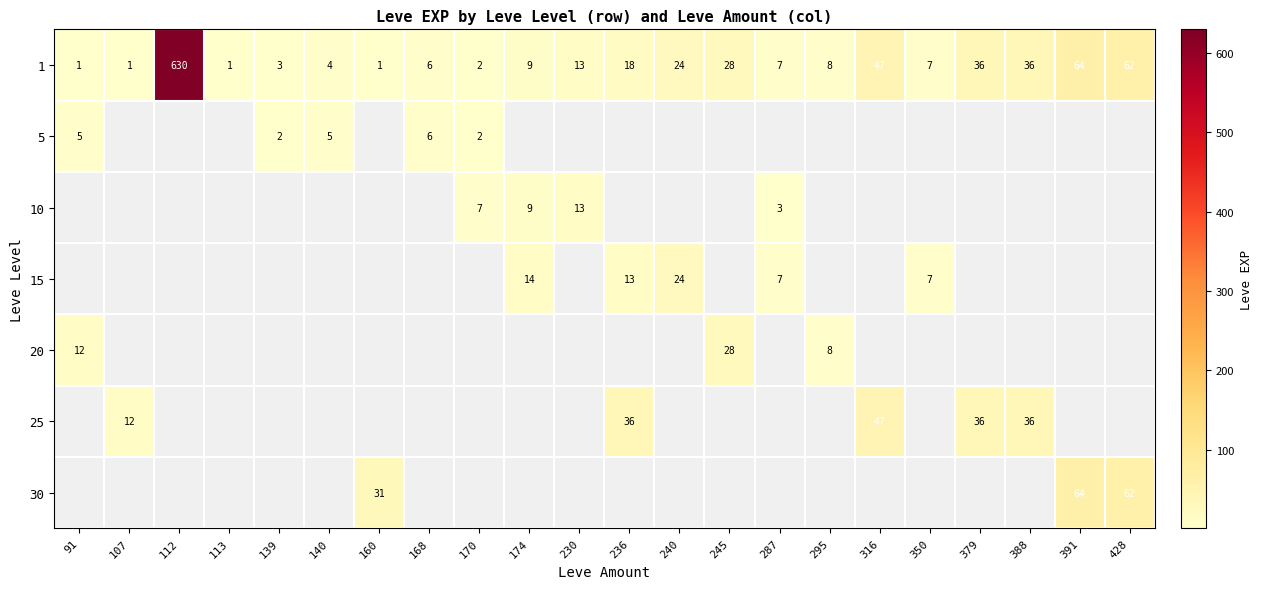

True or false: 20 has a value of 2 at 295.

False